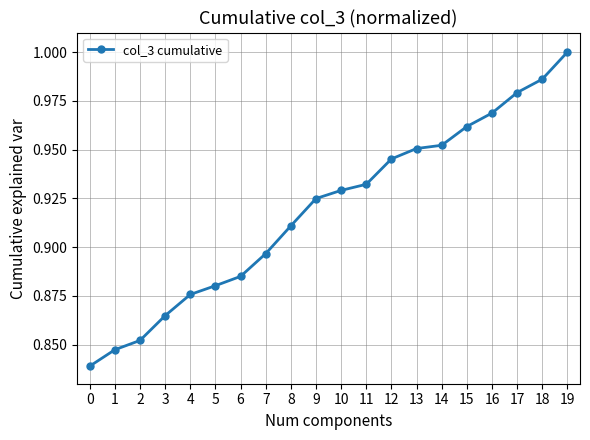

What is the sum of all values?

18.4